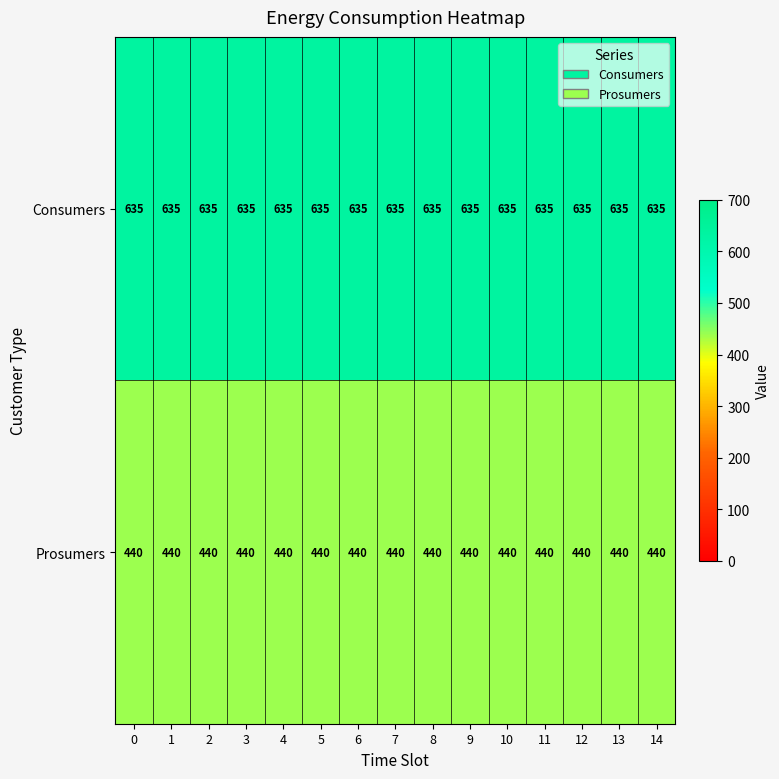

What is the difference between the highest and lowest values at 3?

195